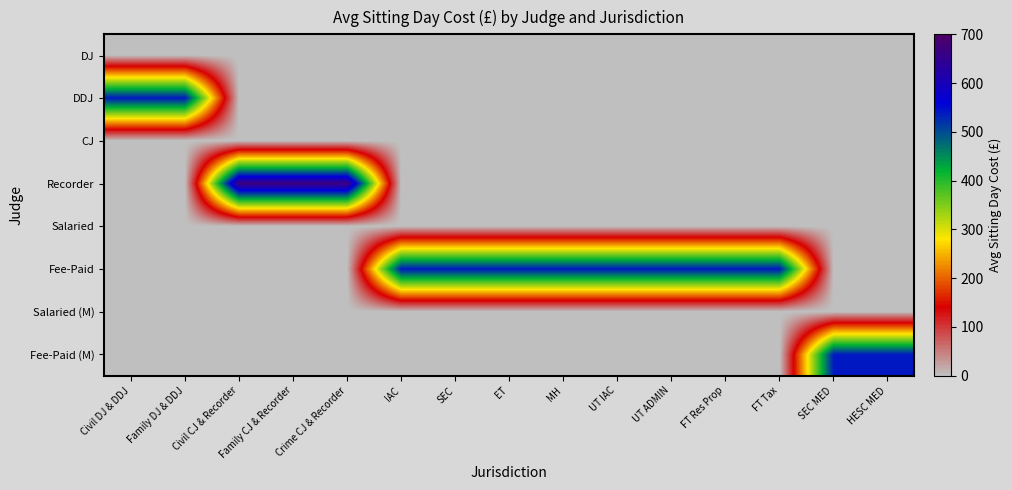

Which series has the largest range (max minus min)?

Recorder